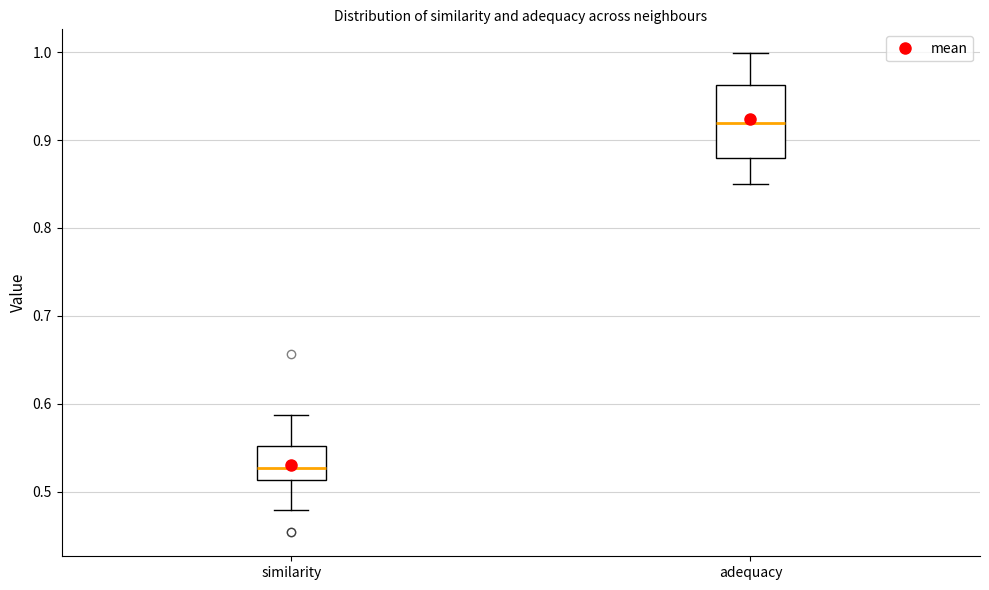

Reading left to right, read every box against the y-axis: the position of its median line, the range the box covers, and the ends of its whiskers. The values are not printed on the chart, so give them approximately, as read against the axis.

similarity: median 0.53, box 0.51 to 0.55, whiskers 0.48 to 0.59
adequacy: median 0.92, box 0.88 to 0.96, whiskers 0.85 to 1.00